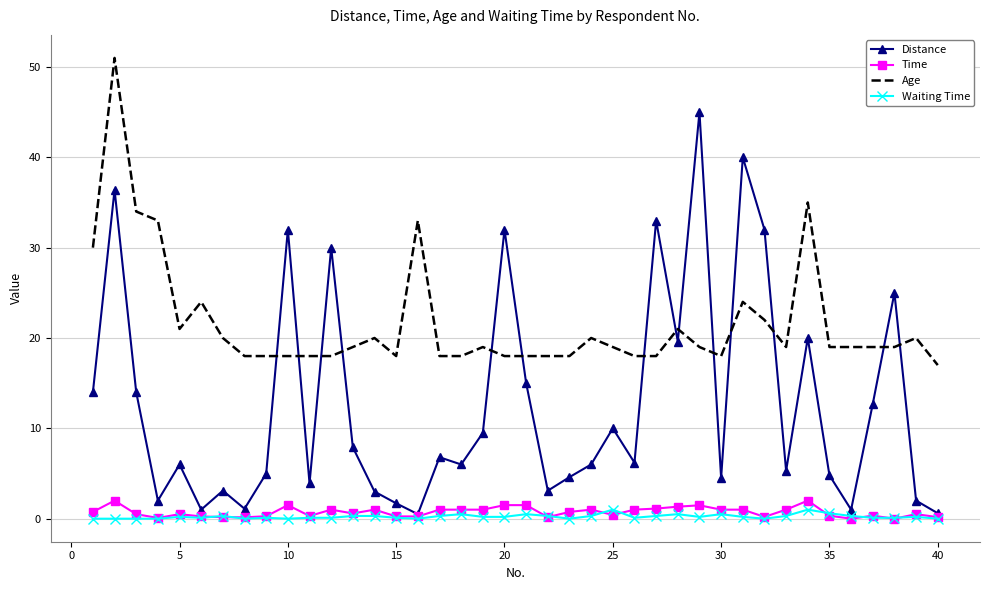

True or false: Waiting Time and Age cross at least once.

False